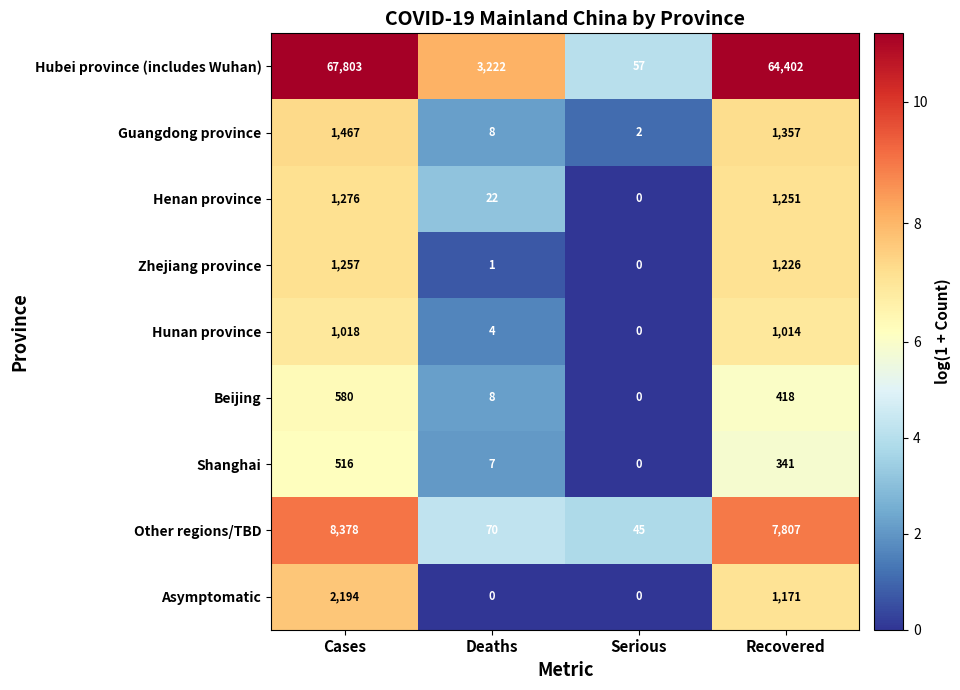

The Other regions/TBD series shows 70 at Deaths. True or false?

True